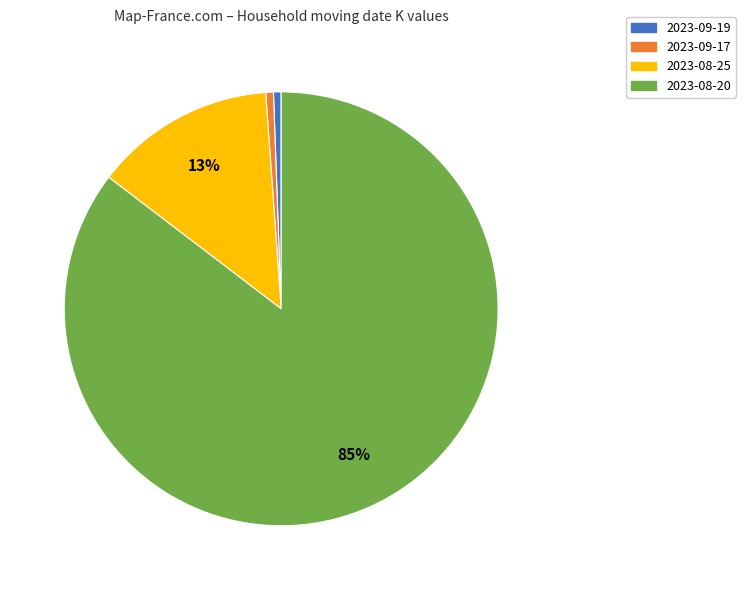

What percentage is the 2023-08-25 slice, to the nearest percent?

13%